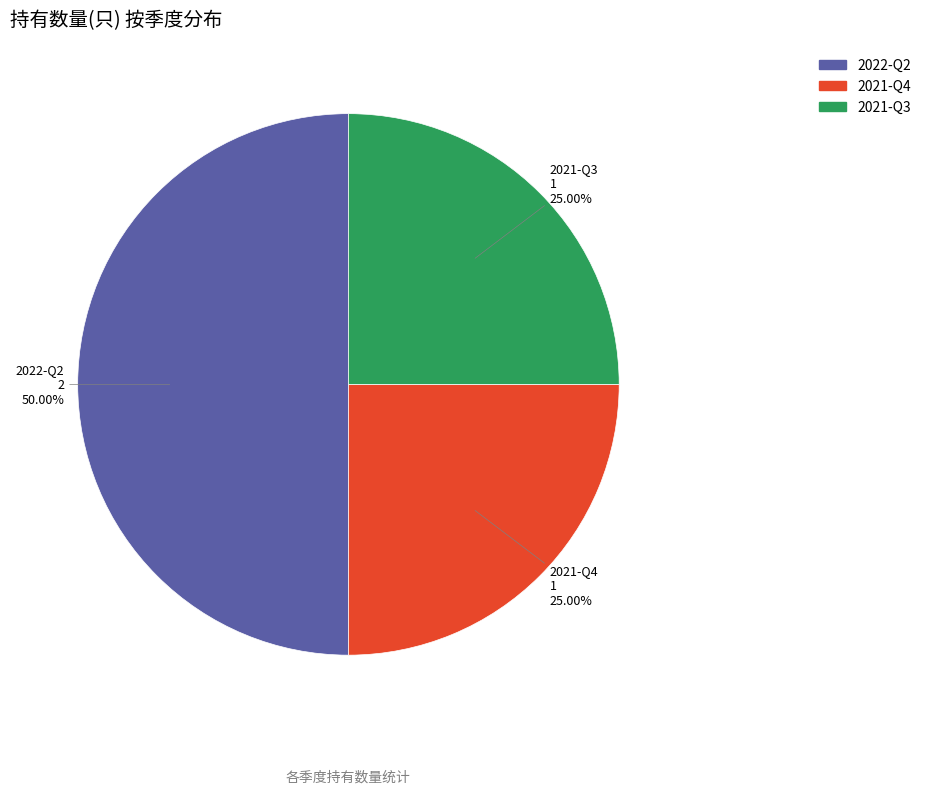

Is the sum of 2022-Q2 and 2021-Q3 greater than half?

Yes